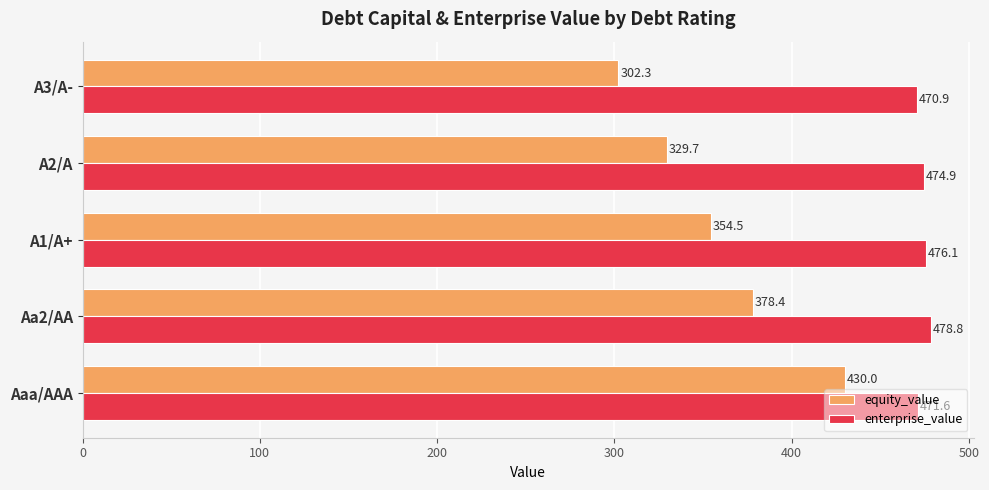

The value of enterprise_value at Aa2/AA is 478.8. True or false?

True